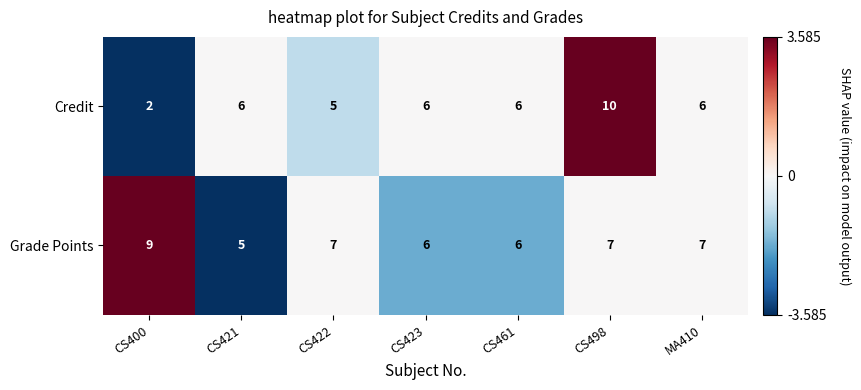

What is the smallest value displayed?

2